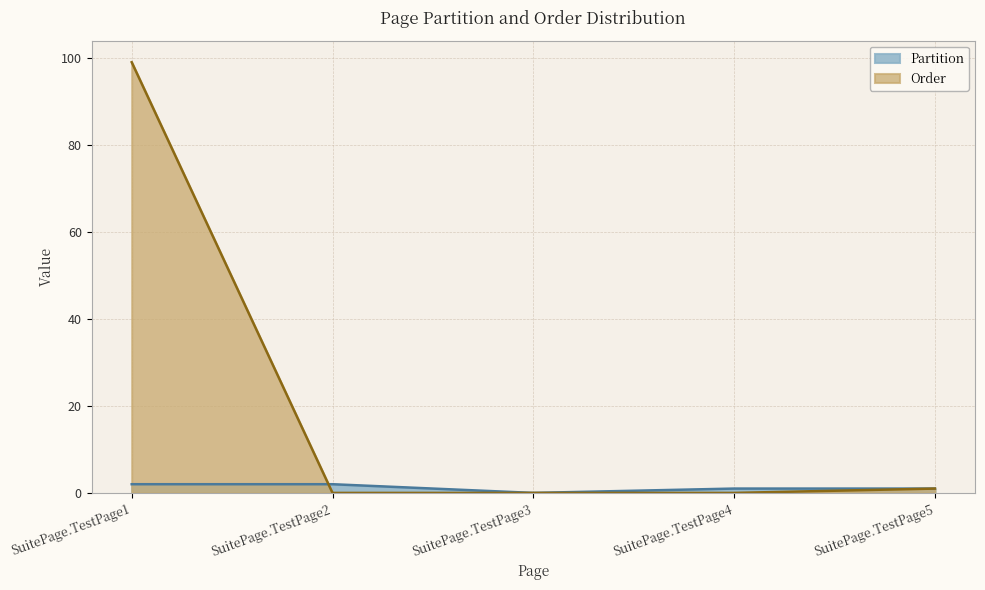

Reading left to right, extract all data points from this chart.

Order: SuitePage.TestPage1=99	SuitePage.TestPage2=0	SuitePage.TestPage3=0	SuitePage.TestPage4=0	SuitePage.TestPage5=1
Partition: SuitePage.TestPage1=2	SuitePage.TestPage2=2	SuitePage.TestPage3=0	SuitePage.TestPage4=1	SuitePage.TestPage5=1